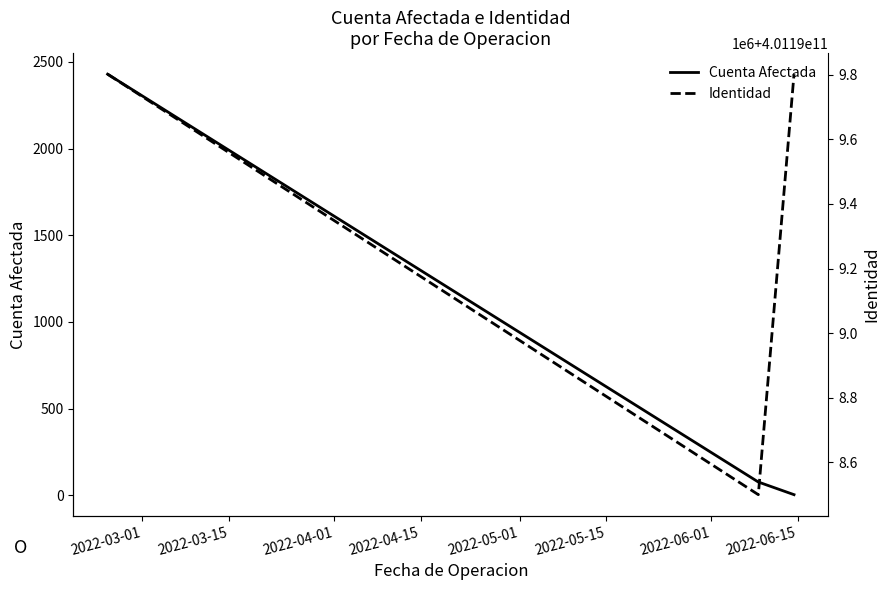

Rank the series at 2022-03-15 from highest to lowest value.

Identidad, Cuenta Afectada